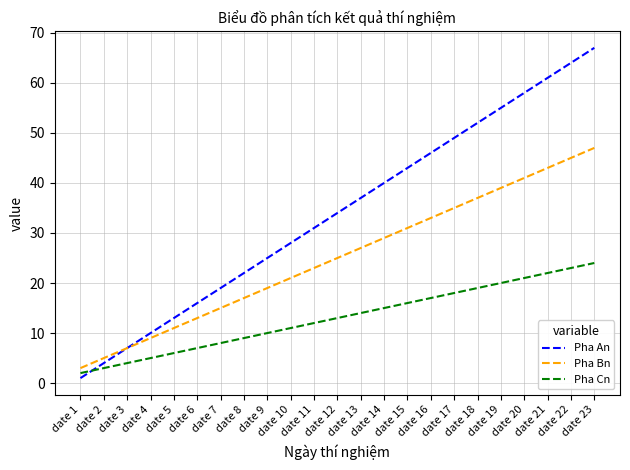

Count the number of categories in the chart.

23